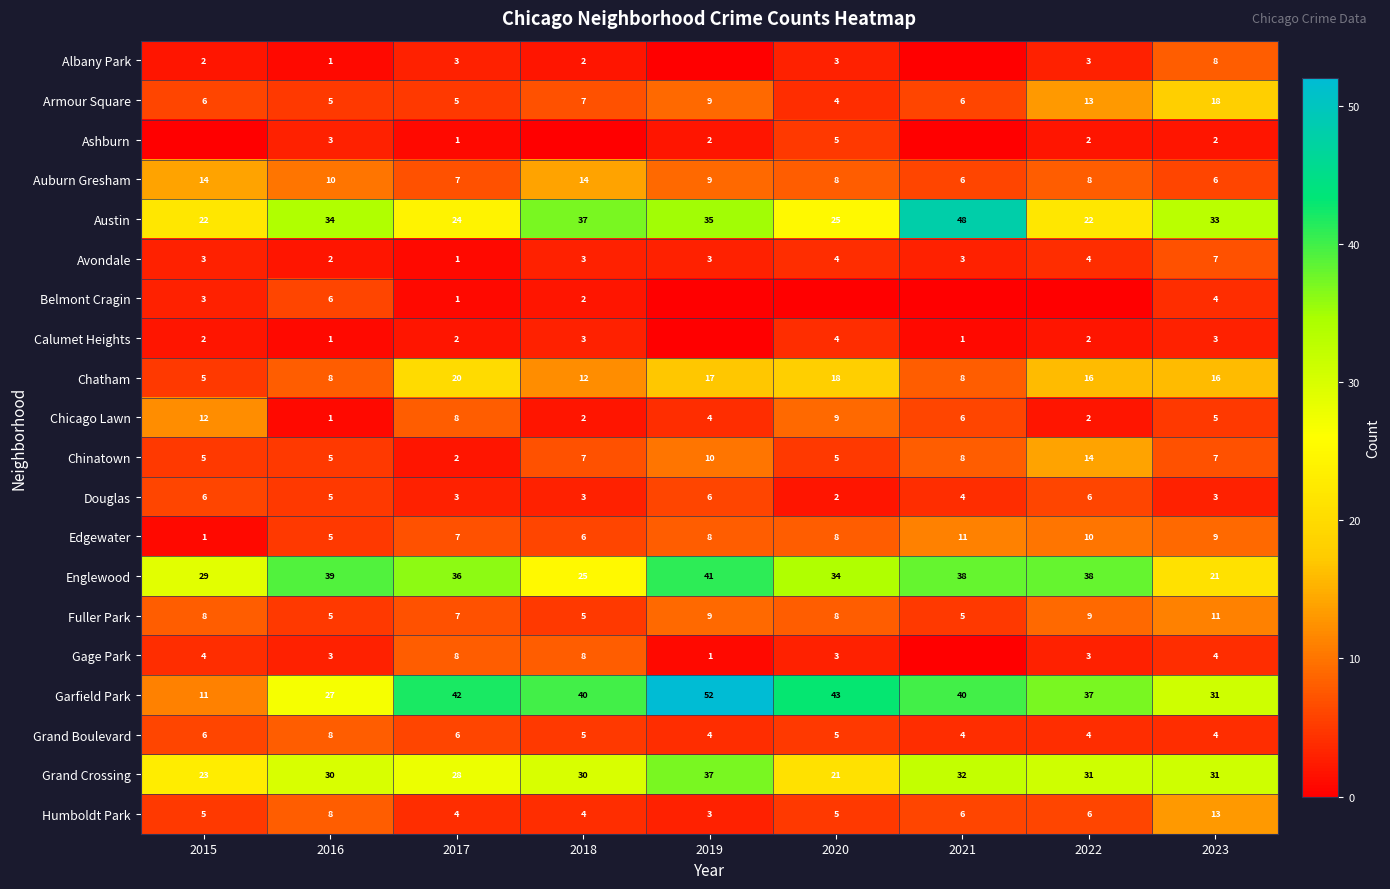

What is the sum of all Chatham values?

120